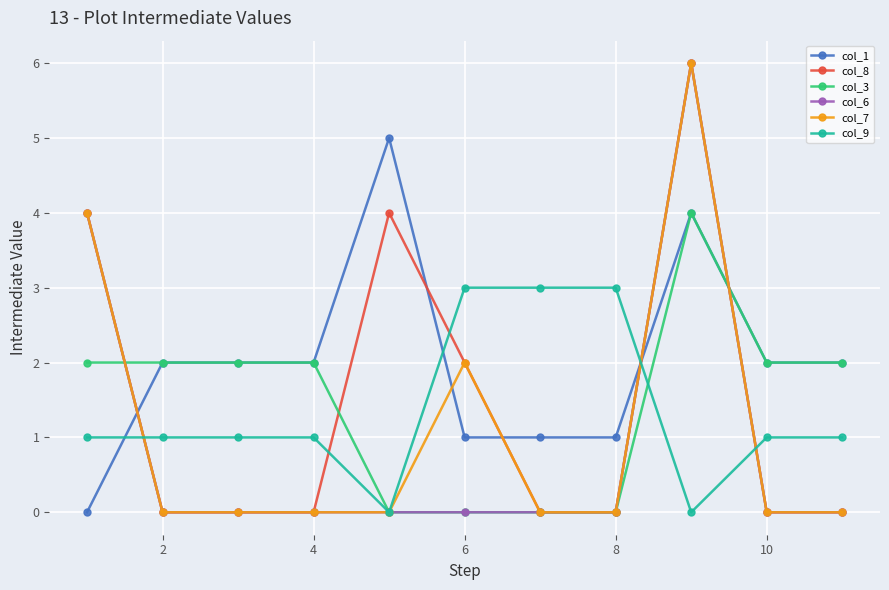

What is the maximum value for col_9?

3